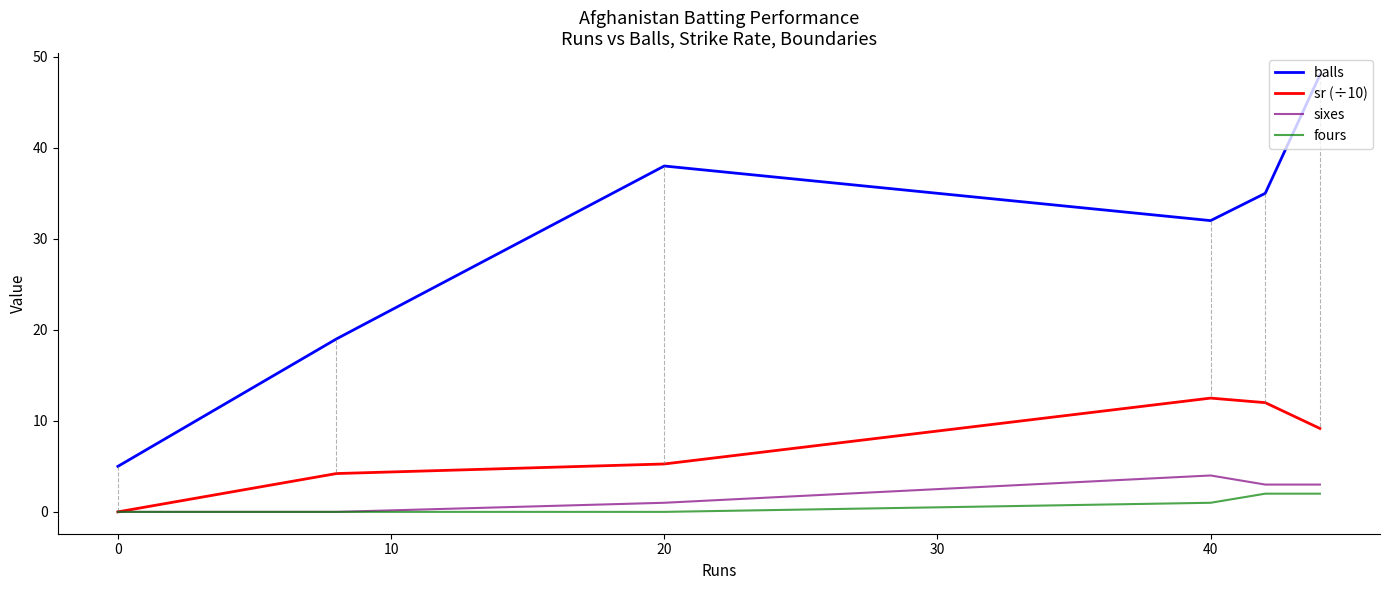

Which series has the largest range (max minus min)?

balls